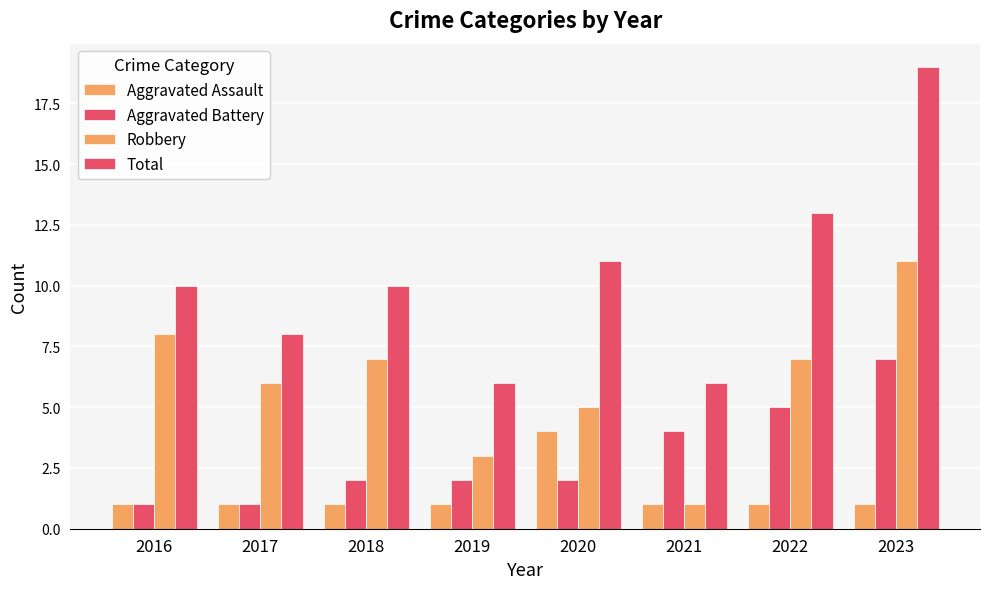

Is it true that Total equals 19 at 2023?

True